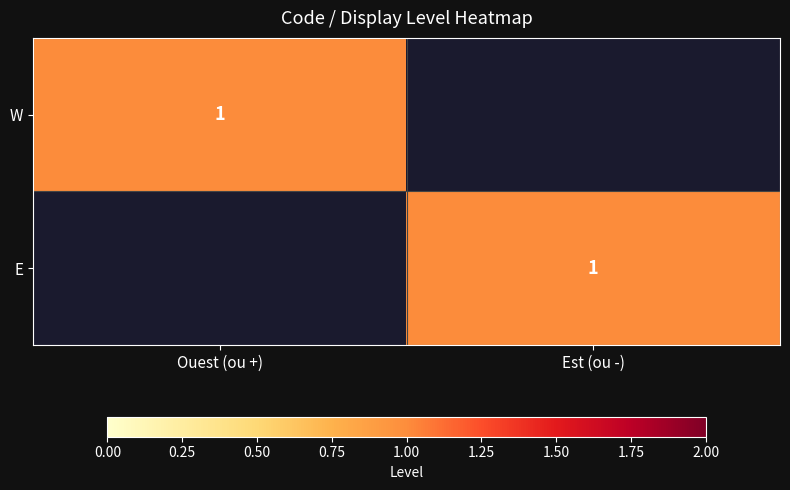

Which series has the widest spread of values?

W